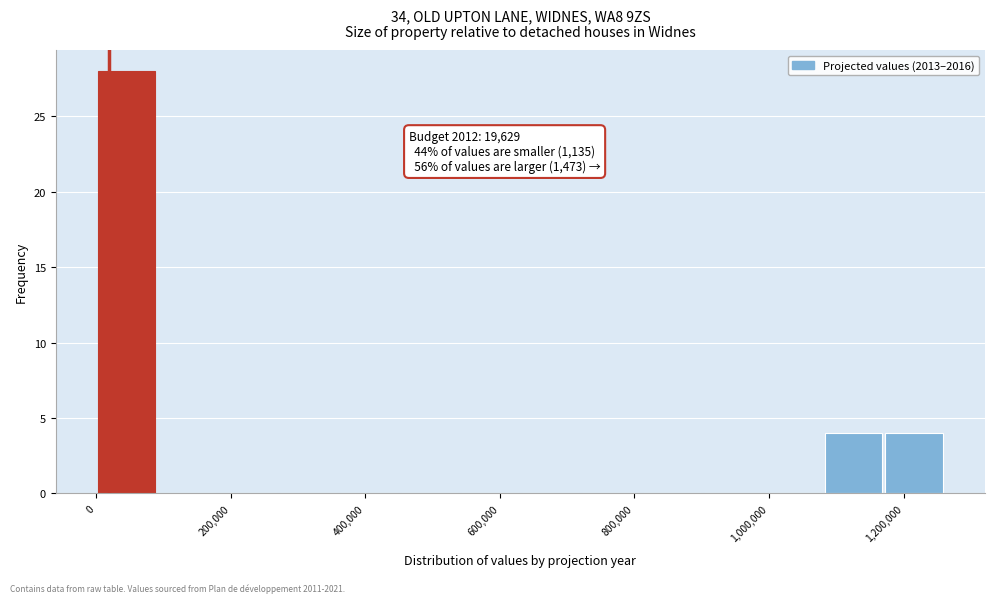

Which range on the x-axis has the tallest bar?

0 to 100000